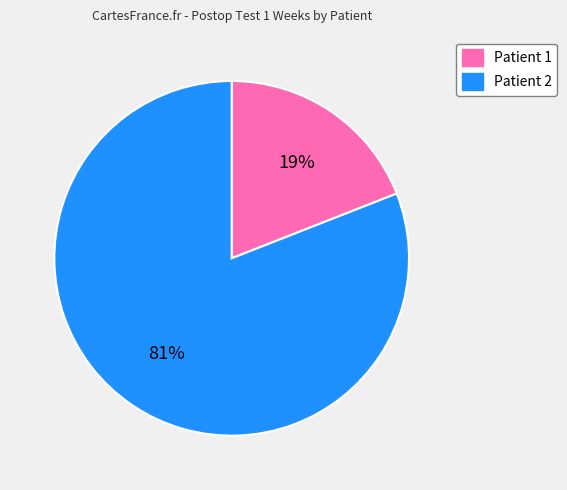

Which slice represents more than half of the pie?

Patient 2